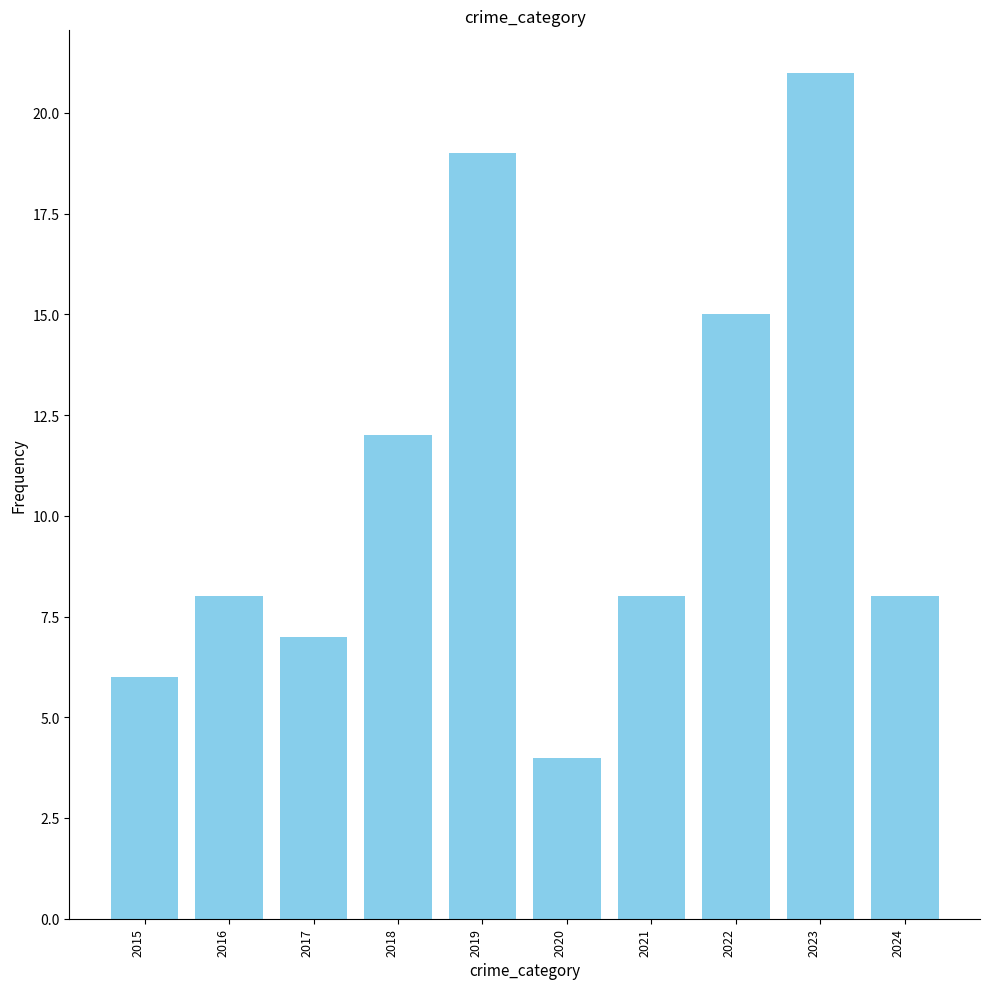

Reading left to right, what are all the values shown in this chart?

2015=6	2016=8	2017=7	2018=12	2019=19	2020=4	2021=8	2022=15	2023=21	2024=8